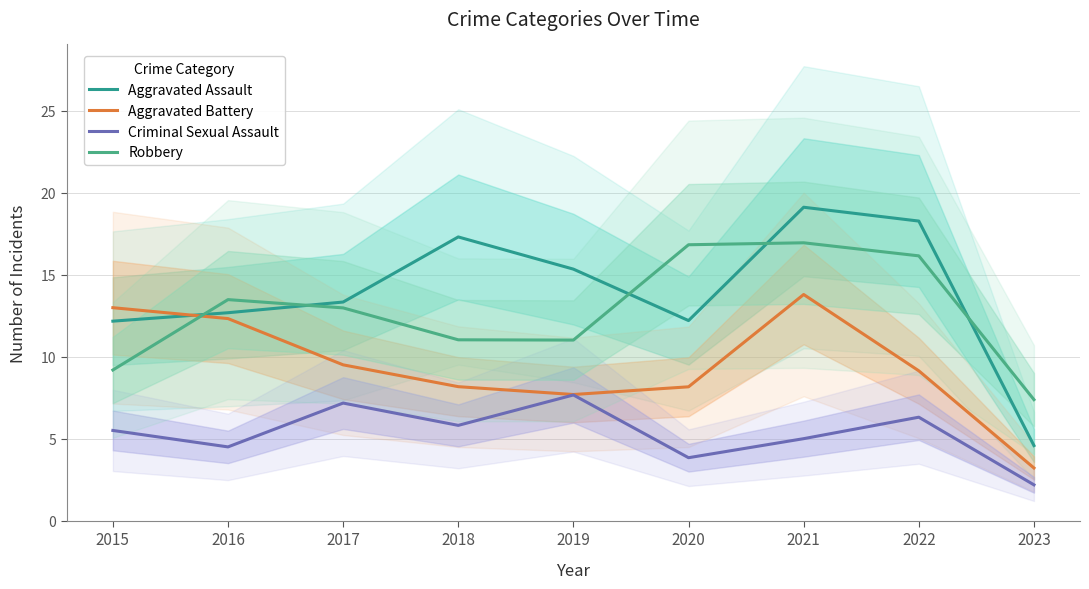

List the labels in order of Aggravated Assault value, smallest first.

2023, 2015, 2020, 2016, 2017, 2019, 2018, 2022, 2021